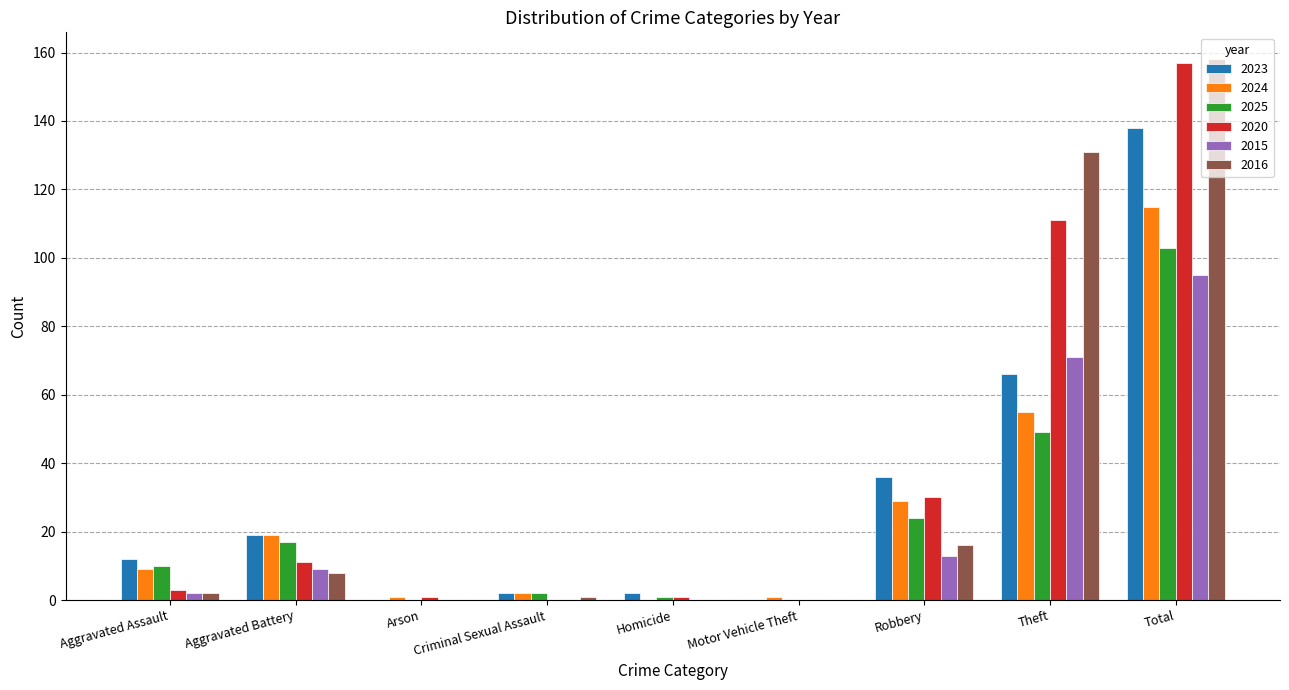

Where is 2024 nearest to the value 57?

Theft